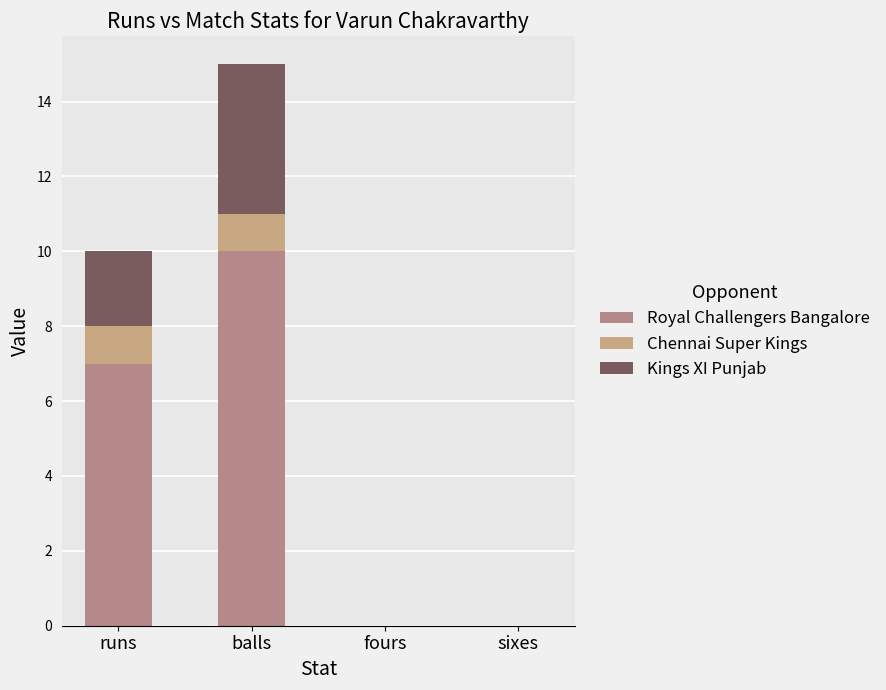

How many distinct data groups are displayed?

3